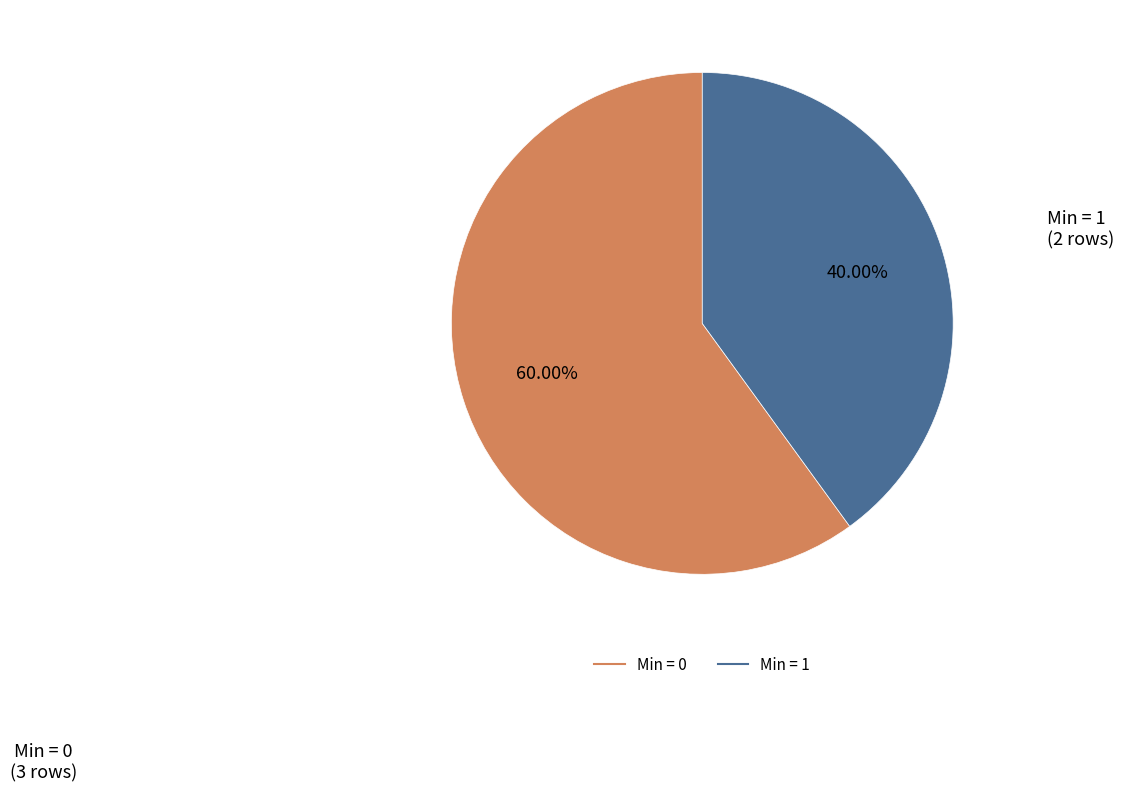

Is there a majority slice in this chart?

Yes